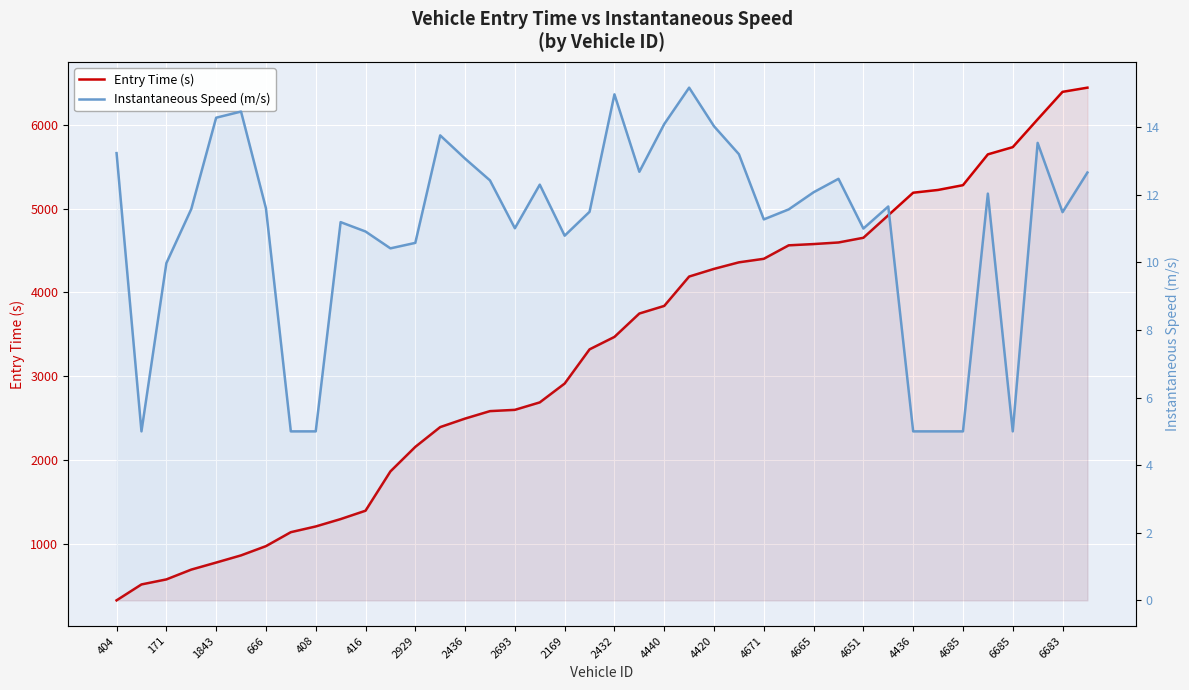

What is the sum of all Entry Time (s) values?

130293.1